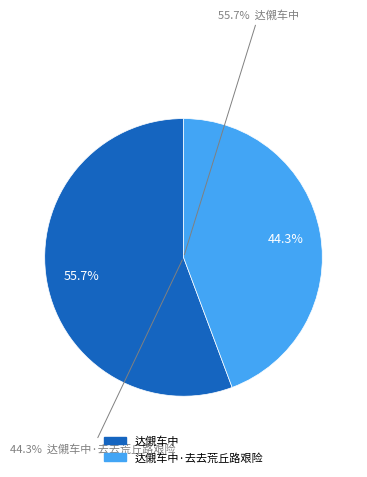

What portion of the pie excludes 达儭车中?

44.3%